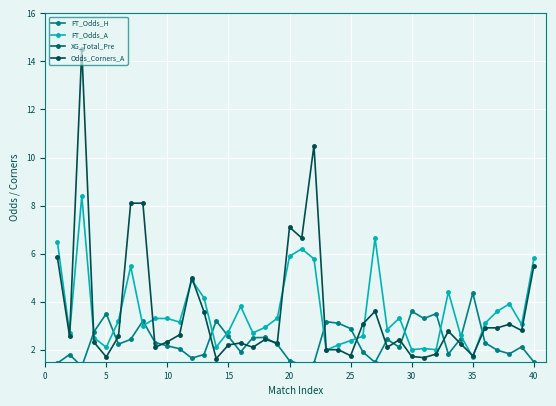

True or false: Odds_Corners_A has more than 0 interior local peaks.

True